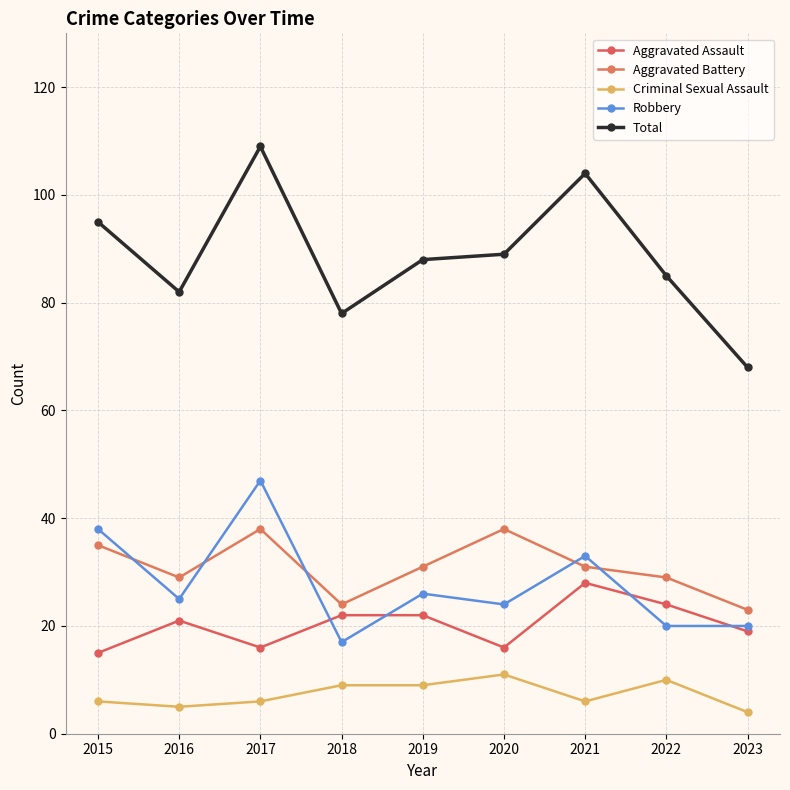

Reading left to right, list all the values displayed in this chart.

Aggravated Assault: 2015=15	2016=21	2017=16	2018=22	2019=22	2020=16	2021=28	2022=24	2023=19
Aggravated Battery: 2015=35	2016=29	2017=38	2018=24	2019=31	2020=38	2021=31	2022=29	2023=23
Criminal Sexual Assault: 2015=6	2016=5	2017=6	2018=9	2019=9	2020=11	2021=6	2022=10	2023=4
Robbery: 2015=38	2016=25	2017=47	2018=17	2019=26	2020=24	2021=33	2022=20	2023=20
Total: 2015=95	2016=82	2017=109	2018=78	2019=88	2020=89	2021=104	2022=85	2023=68